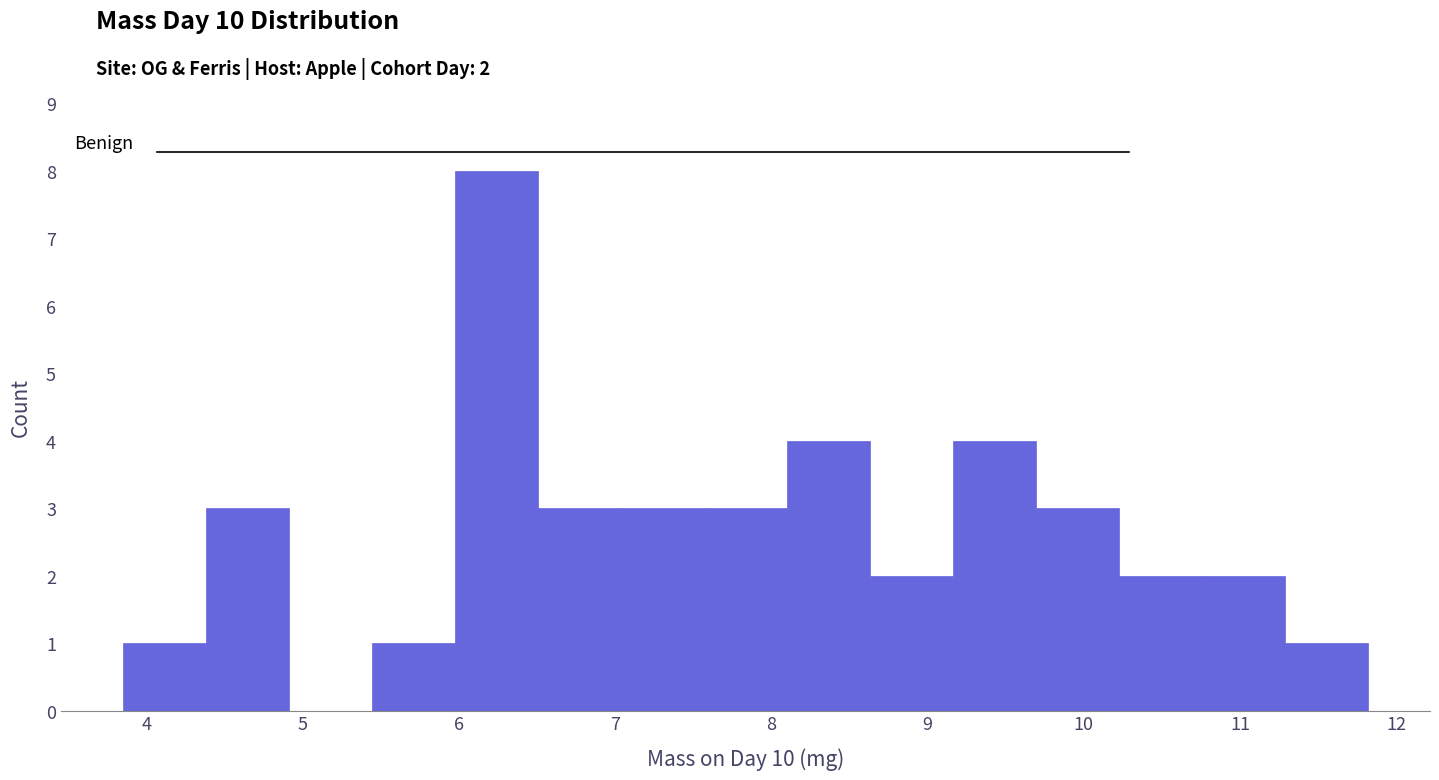

Which range on the x-axis has the tallest bar?

6.0 to 6.5